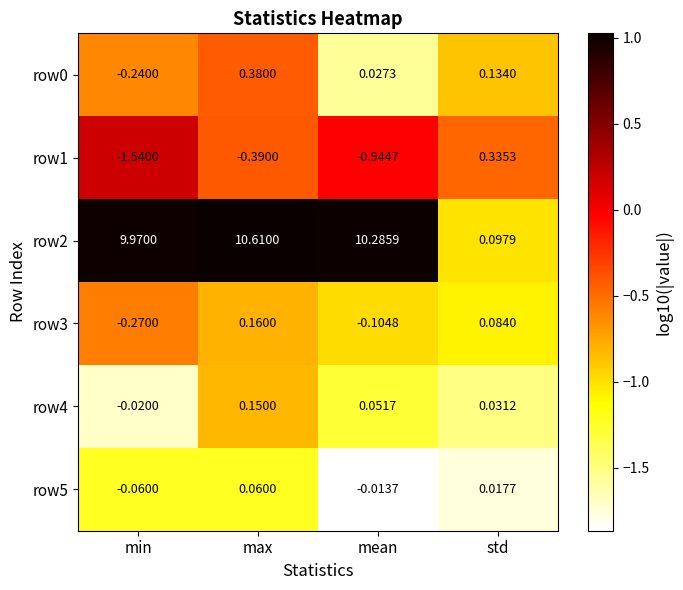

Which label corresponds to the smallest value in the chart?

min